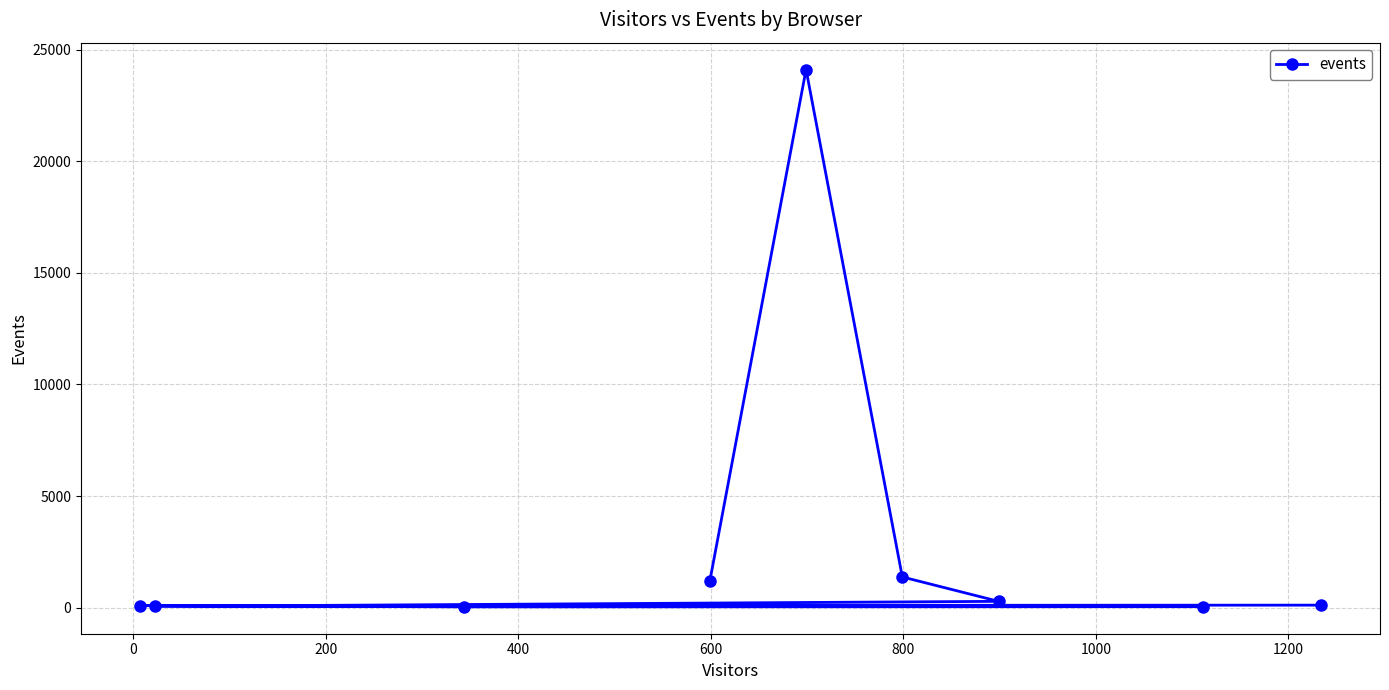

How many categories are shown in the chart?

9